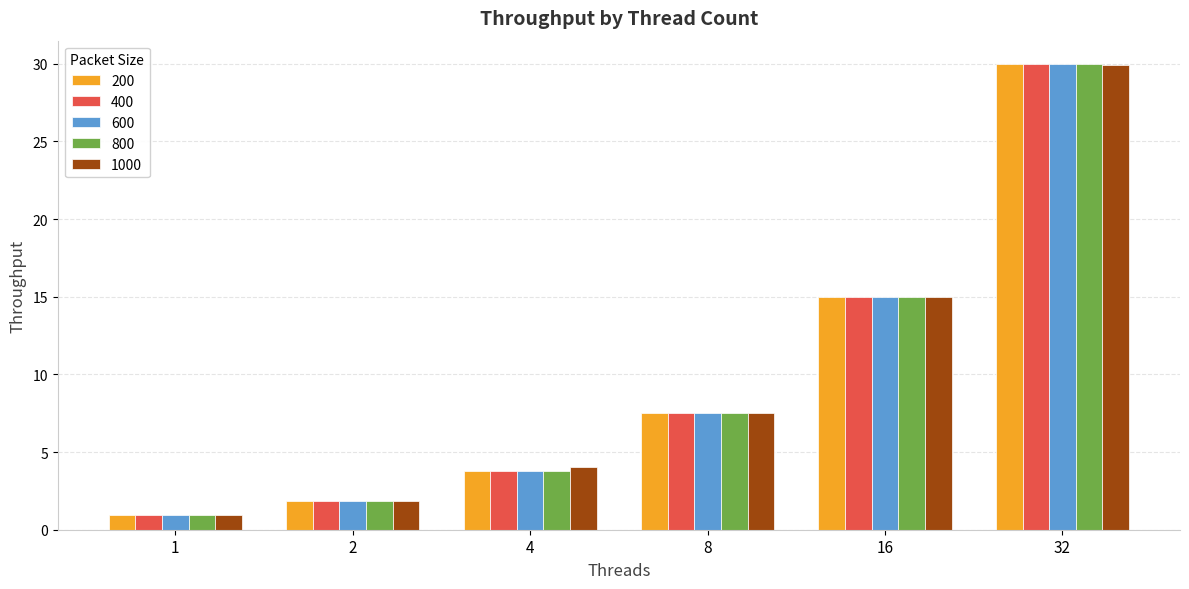

What is the greatest value displayed?

30.0